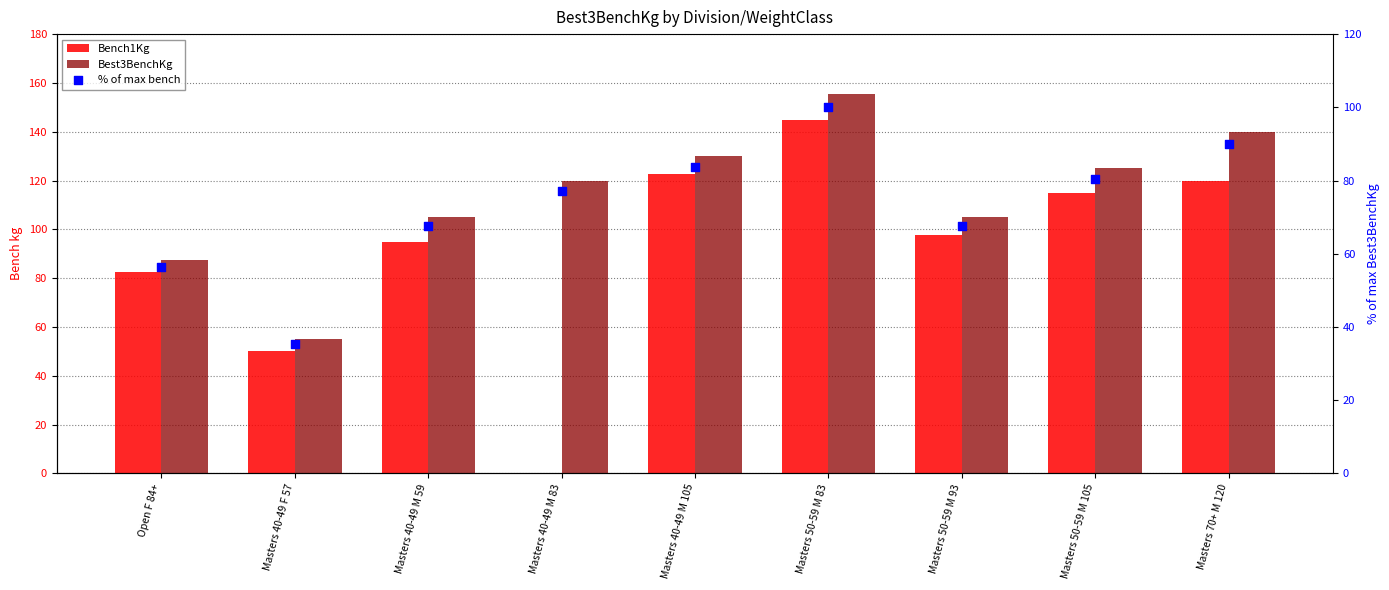

Which series contains the highest Y value?

Best3BenchKg